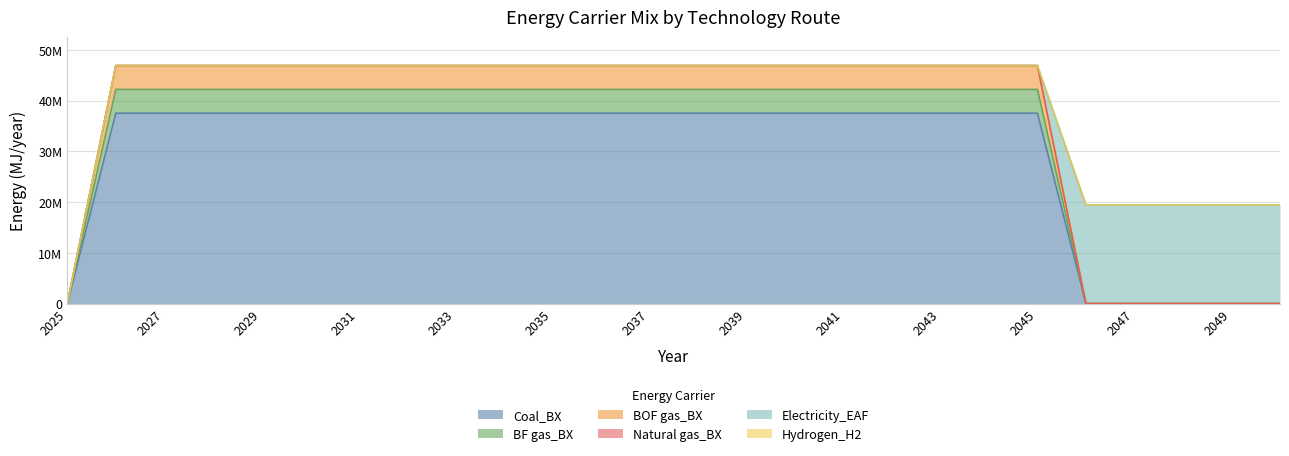

Which has a higher value, 2028 or 2044?

2028